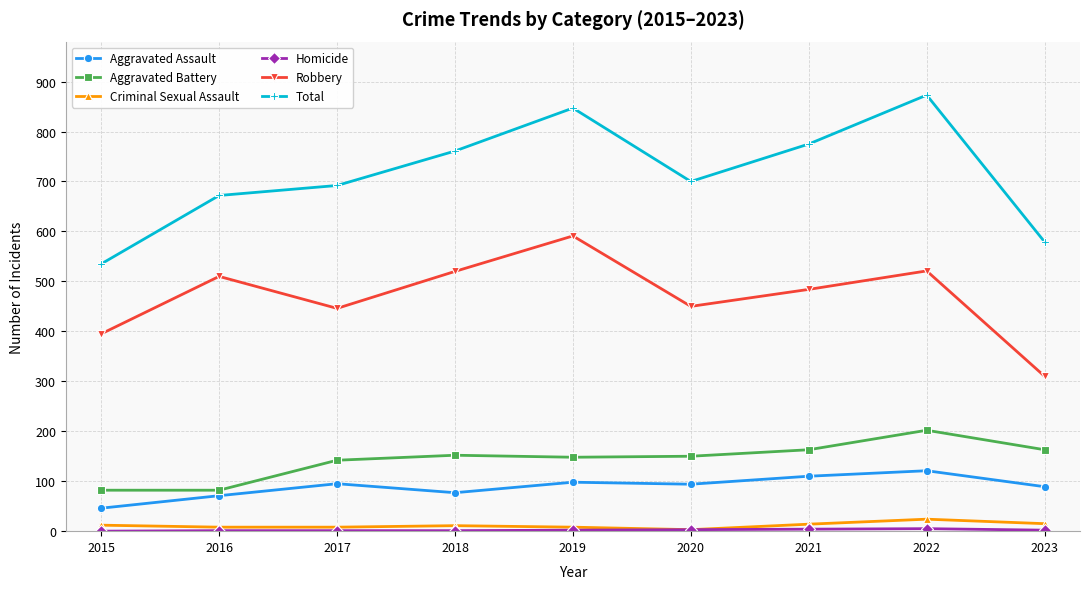

Is it true that Aggravated Assault equals 68 at 2019?

False